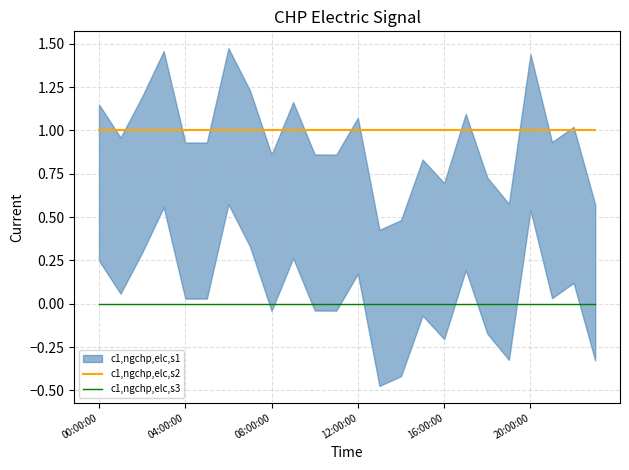

What is the sum of the c1,ngchp,elc,s2 values at 15 and 18?

2